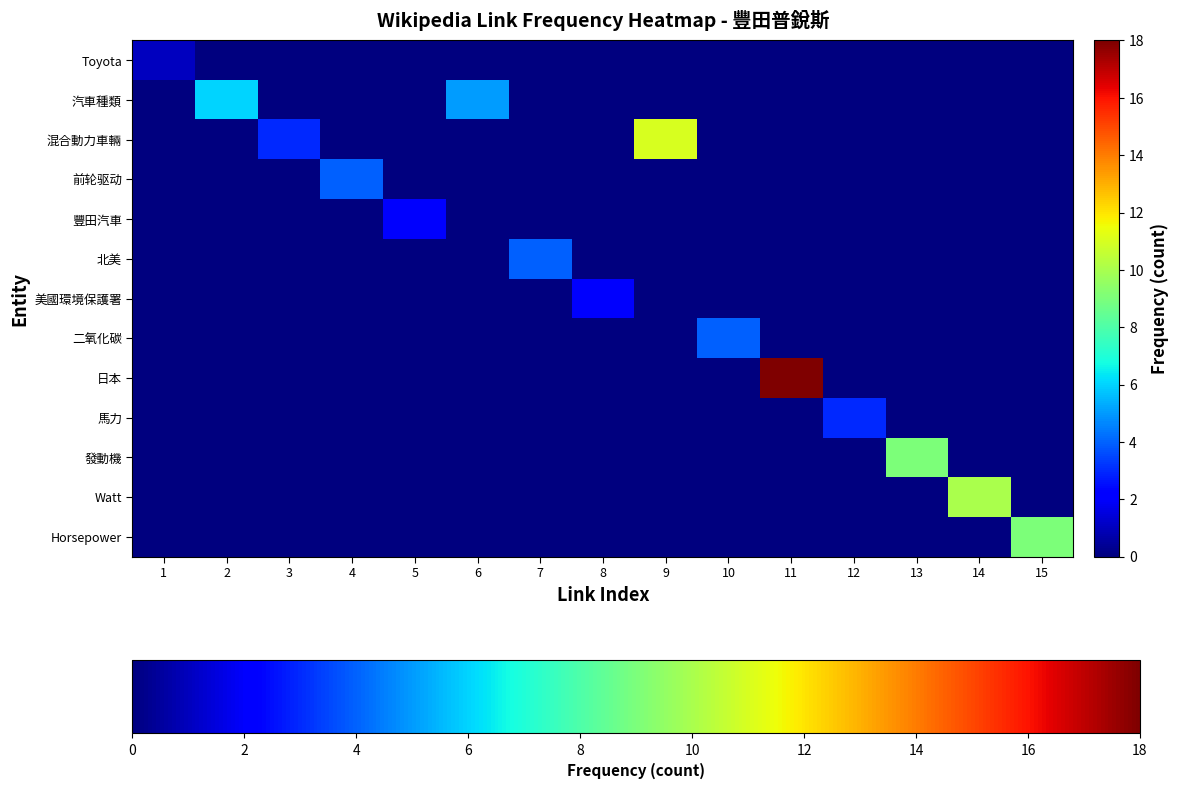

At which category does the chart reach its minimum across all series?

2